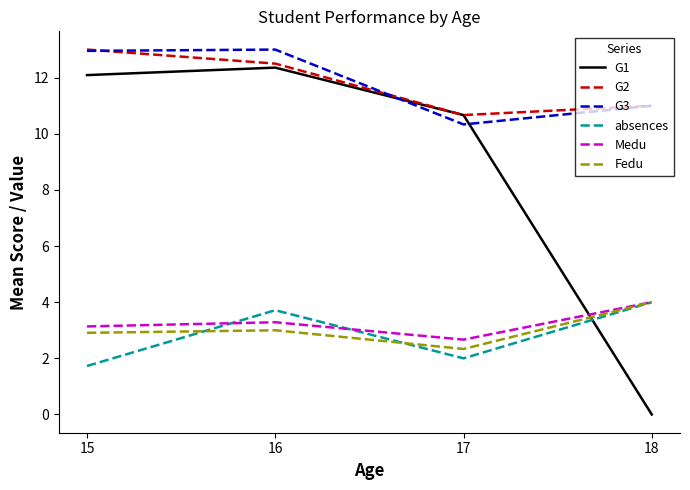

Where is the first local minimum for absences?

17